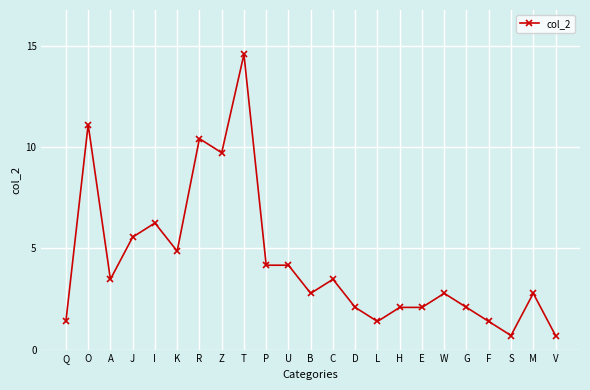

What position from the left is E?

17